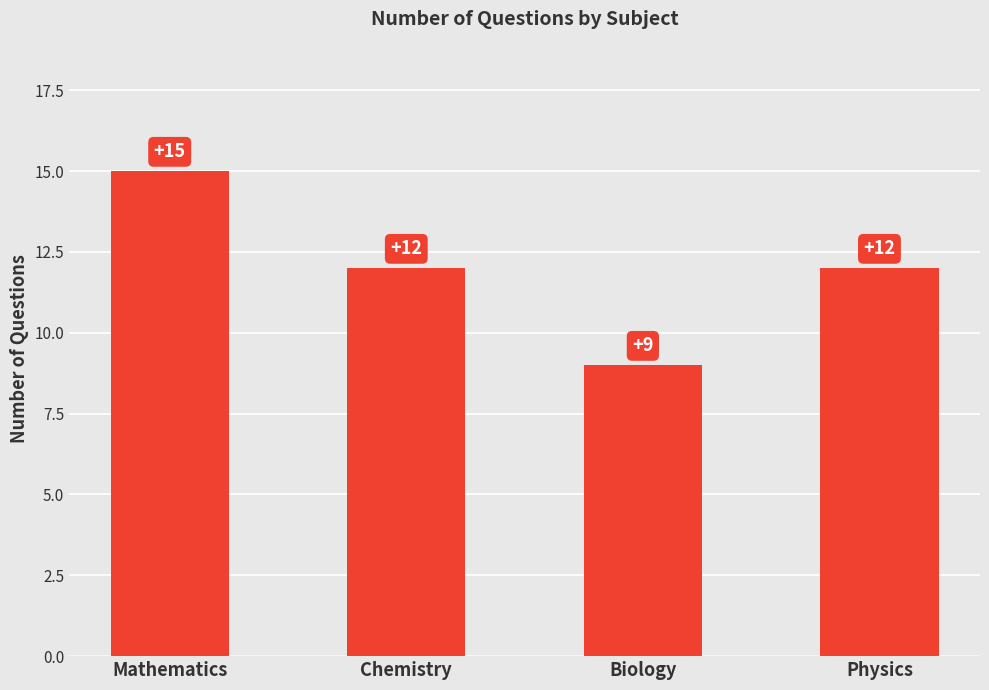

Approximately how many times larger is the value at Biology compared to Chemistry?

0.8